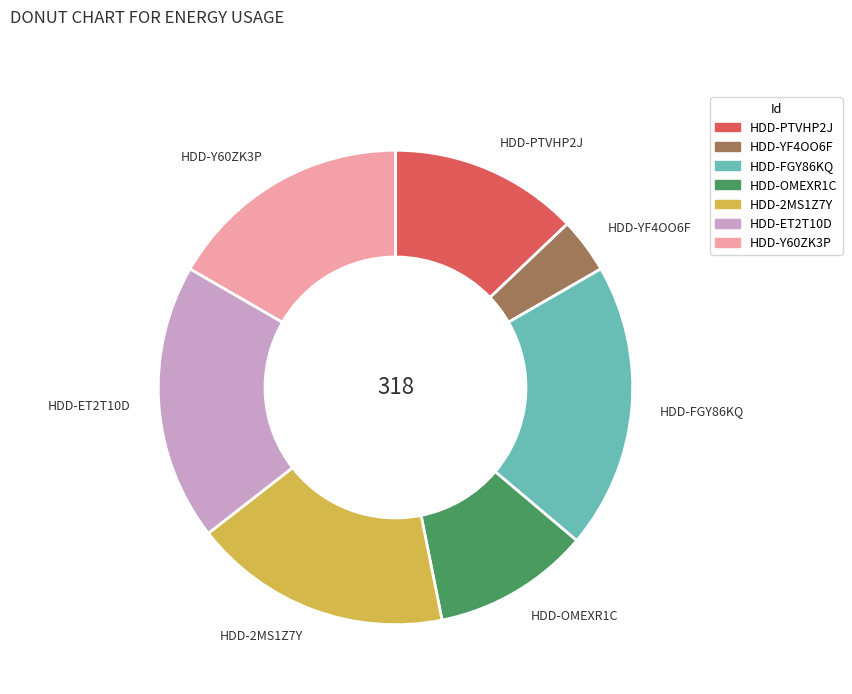

Rank the categories by value from highest to lowest.

HDD-FGY86KQ, HDD-ET2T10D, HDD-2MS1Z7Y, HDD-Y60ZK3P, HDD-PTVHP2J, HDD-OMEXR1C, HDD-YF4OO6F